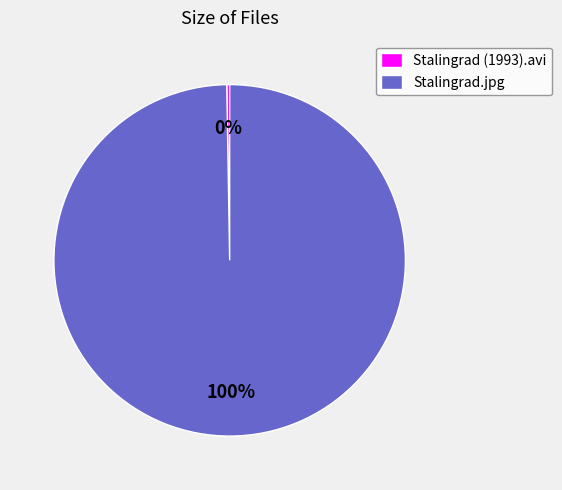

To the nearest percent, what is the average slice percentage?

50%